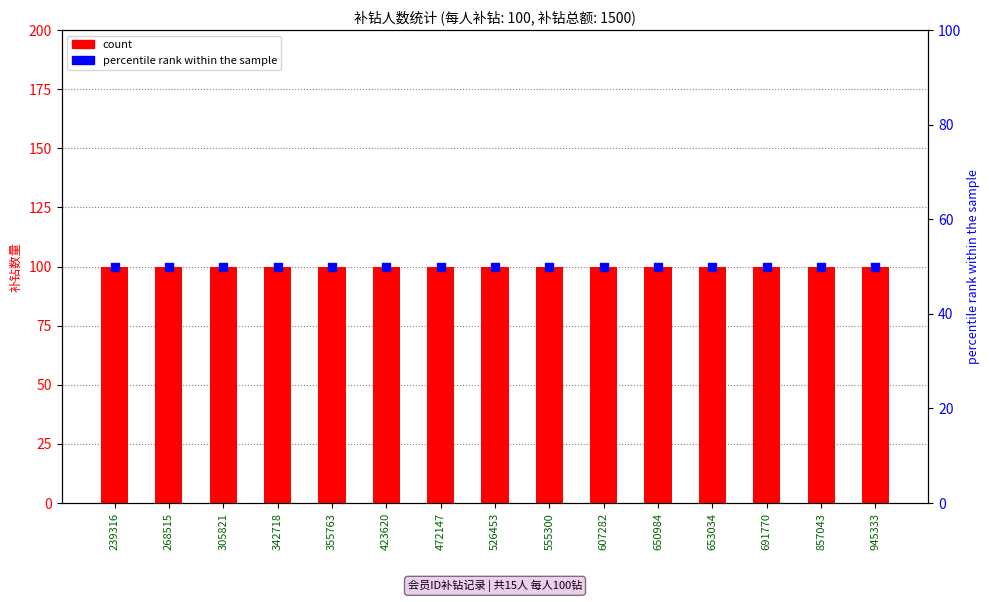

Which series reaches the maximum Y coordinate?

diaNum